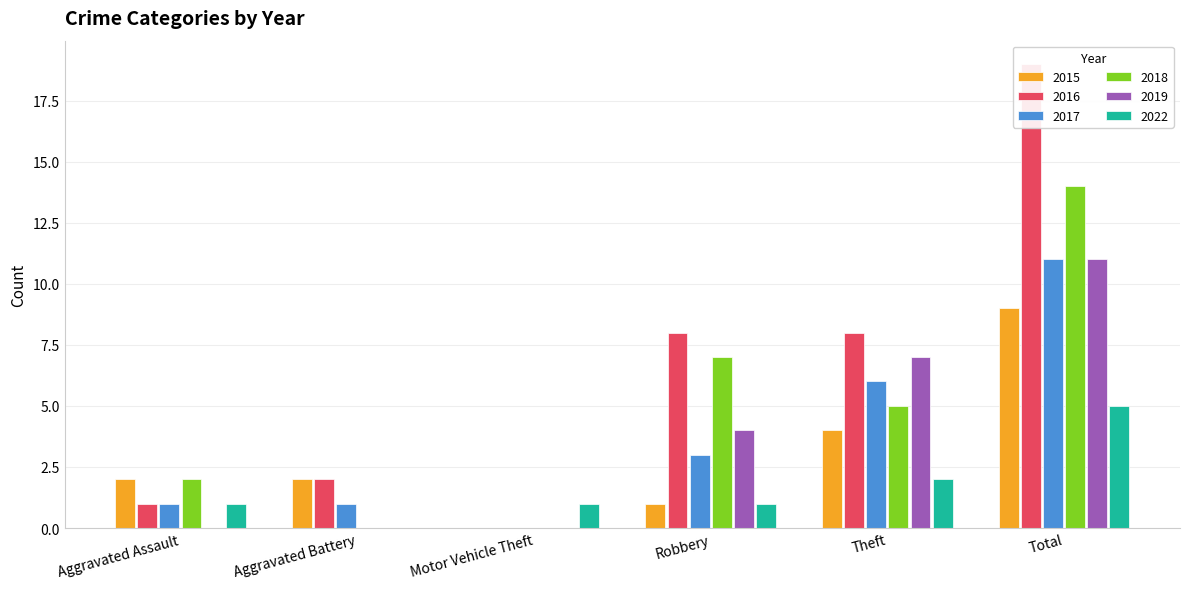

At which label does 2016 reach its peak?

Total